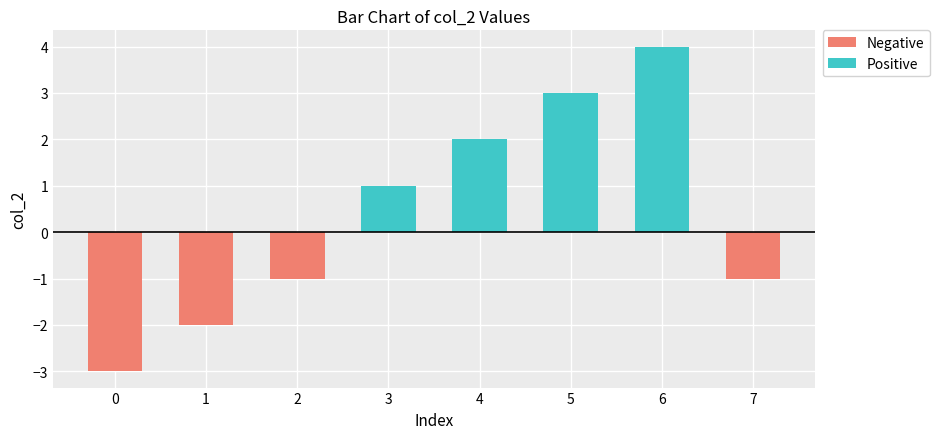

How many distinct data groups are displayed?

2